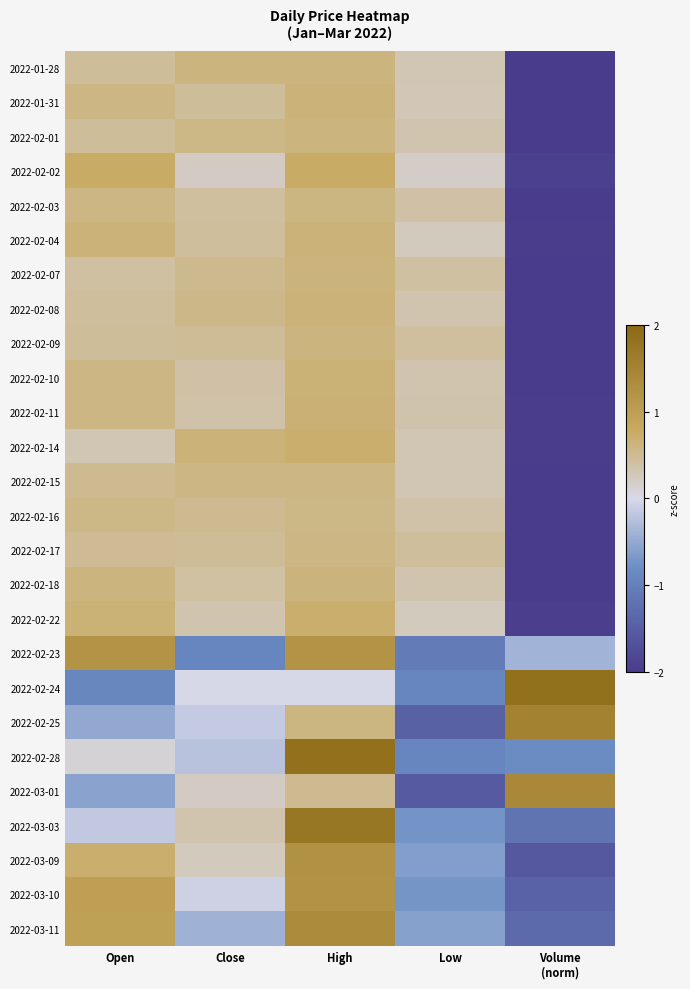

What is the smallest value displayed?

-2.0